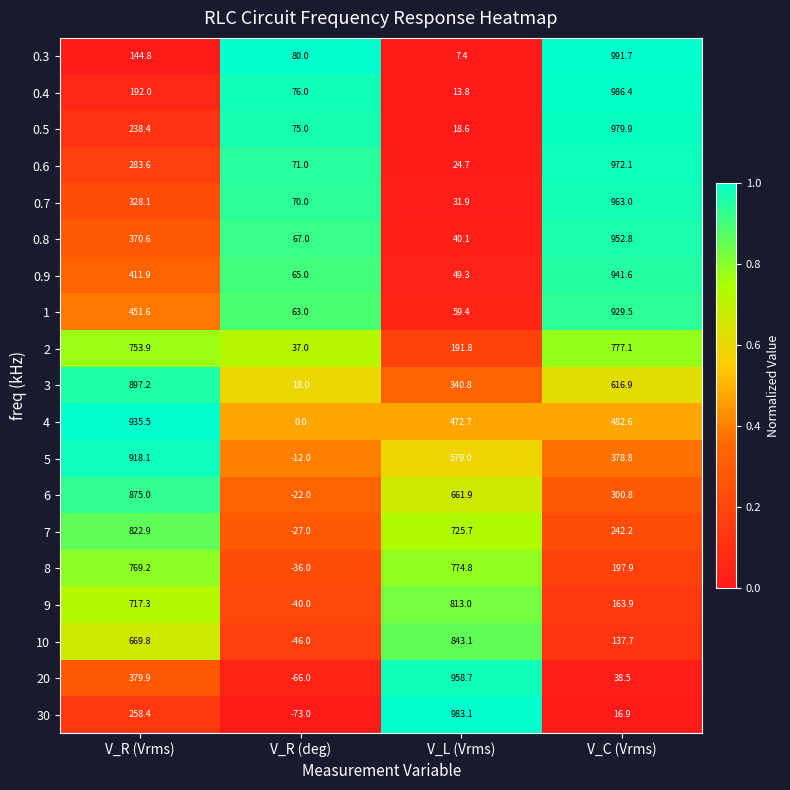

At V_C (Vrms), list the series in order from smallest to largest.

30, 20, 10, 9, 8, 7, 6, 5, 4, 3, 2, 1, 0.9, 0.8, 0.7, 0.6, 0.5, 0.4, 0.3